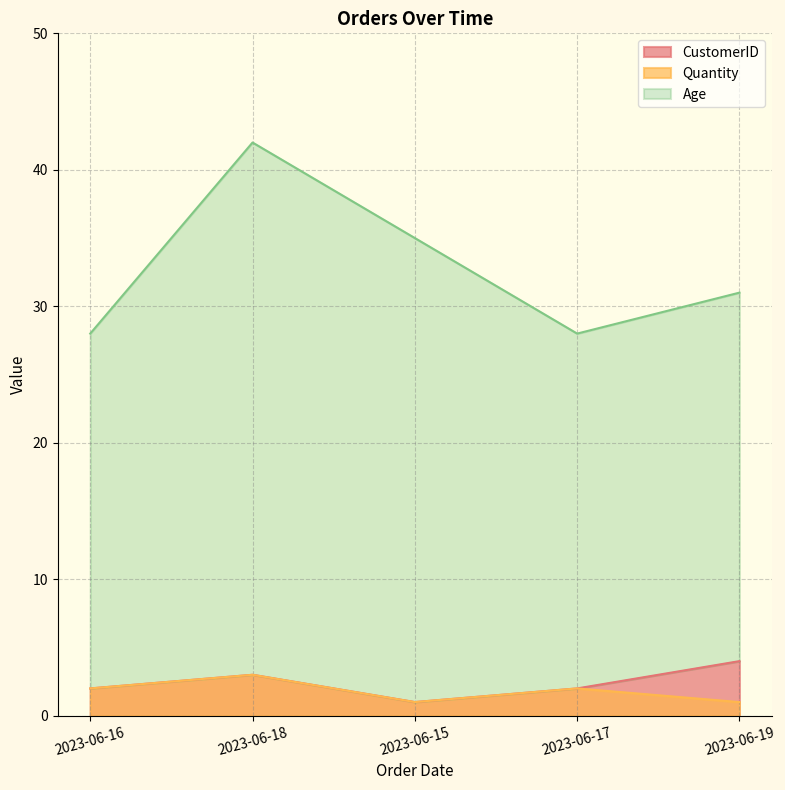

What are all the series names shown in the legend?

Quantity, Age, CustomerID